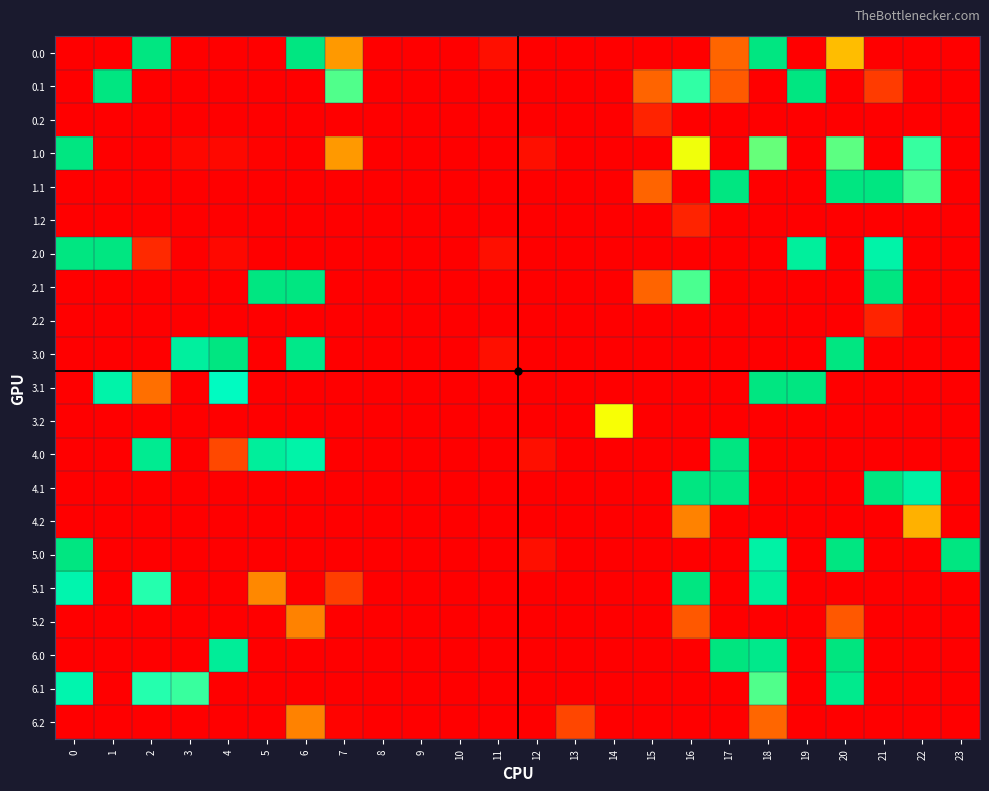

Rank the series by their maximum value, from highest to lowest.

6.0, 0.0, 0.1, 1.0, 1.1, 2.0, 2.1, 3.0, 3.1, 4.0, 4.1, 5.0, 5.1, 6.1, 3.2, 4.2, 5.2, 6.2, 0.2, 1.2, 2.2